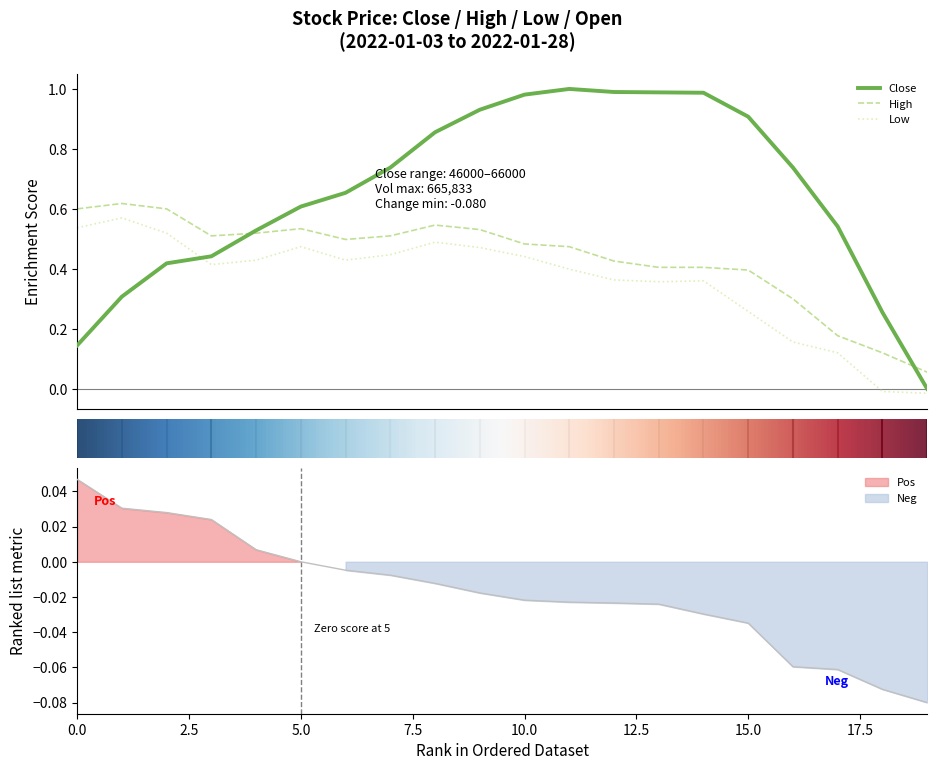

What is the difference between the highest and lowest values at 2022-01-11?

0.1